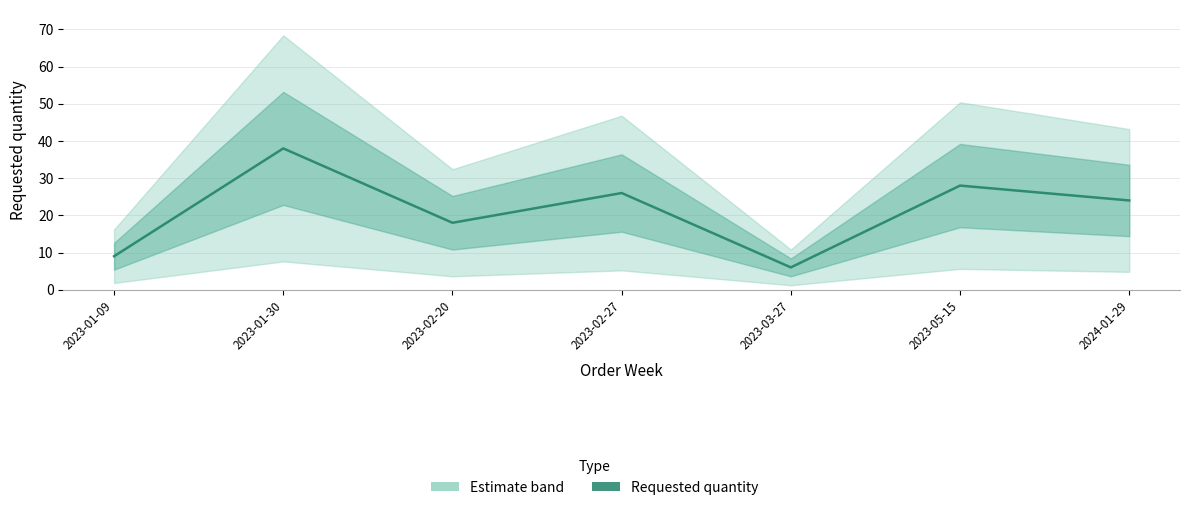

What is the label of the 2nd point from the left?

2023-01-30